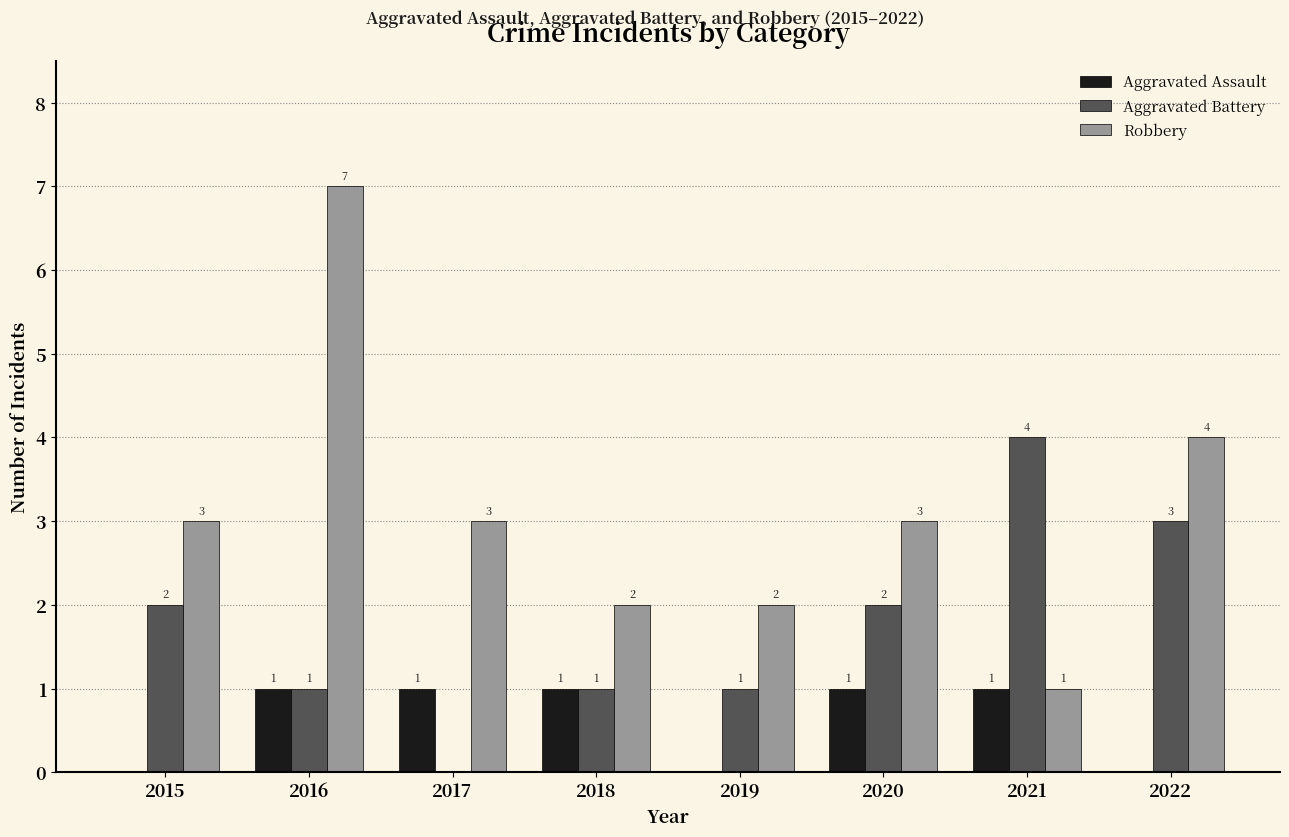

What is the total value across all series at 2022?

7